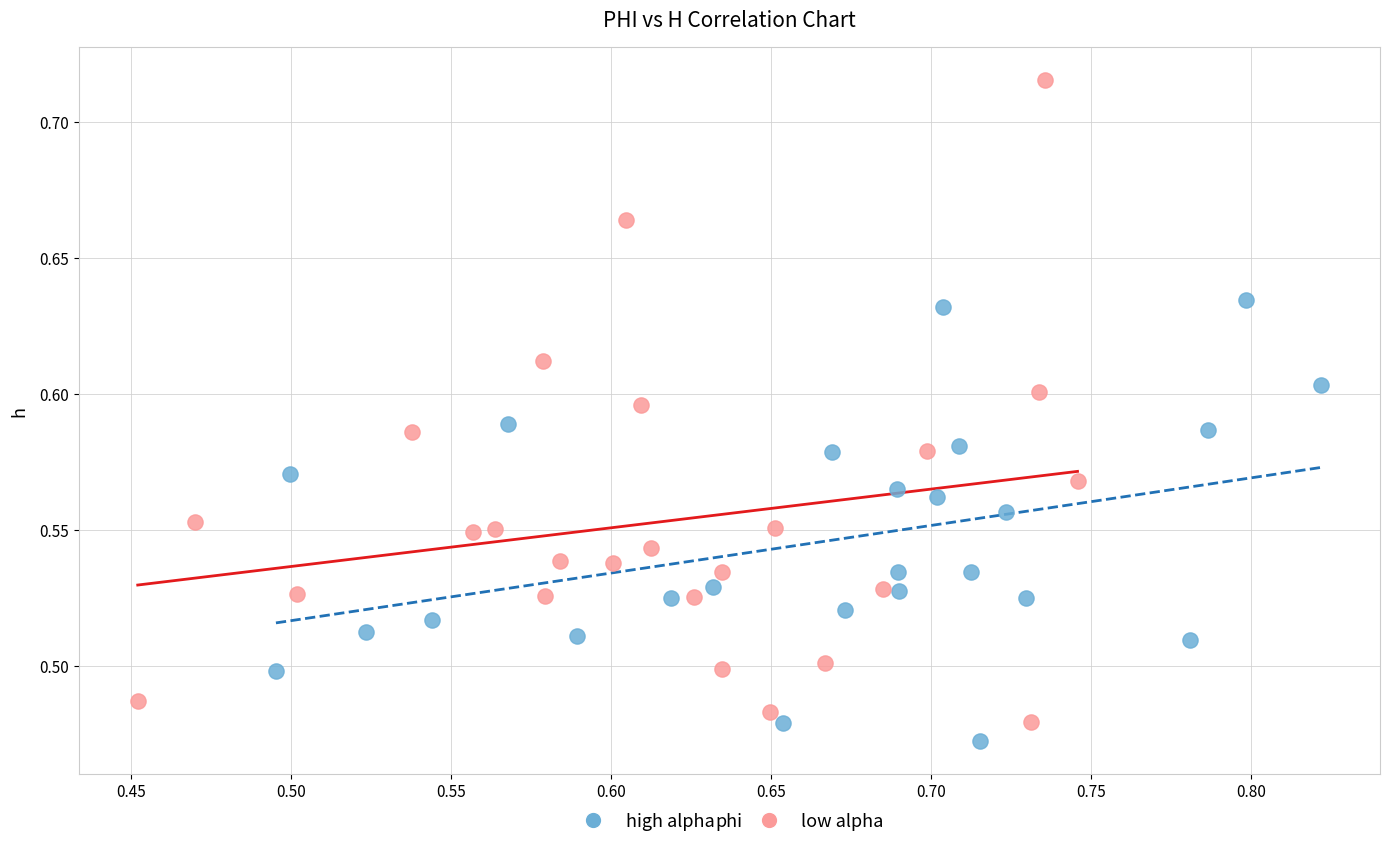

Which series contains the highest Y value?

low alpha